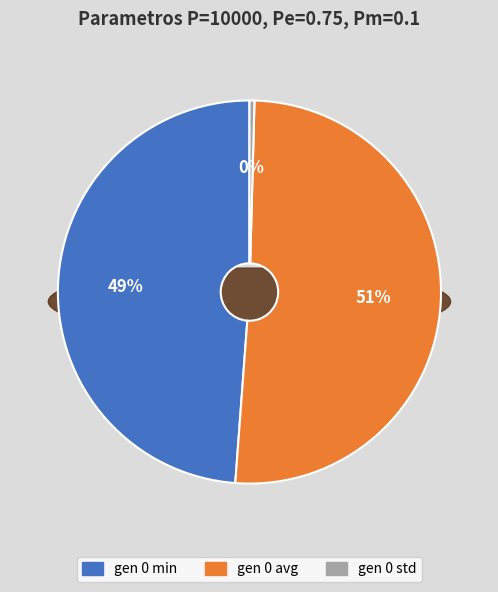

To the nearest percent, what portion does gen 0 min represent?

49%